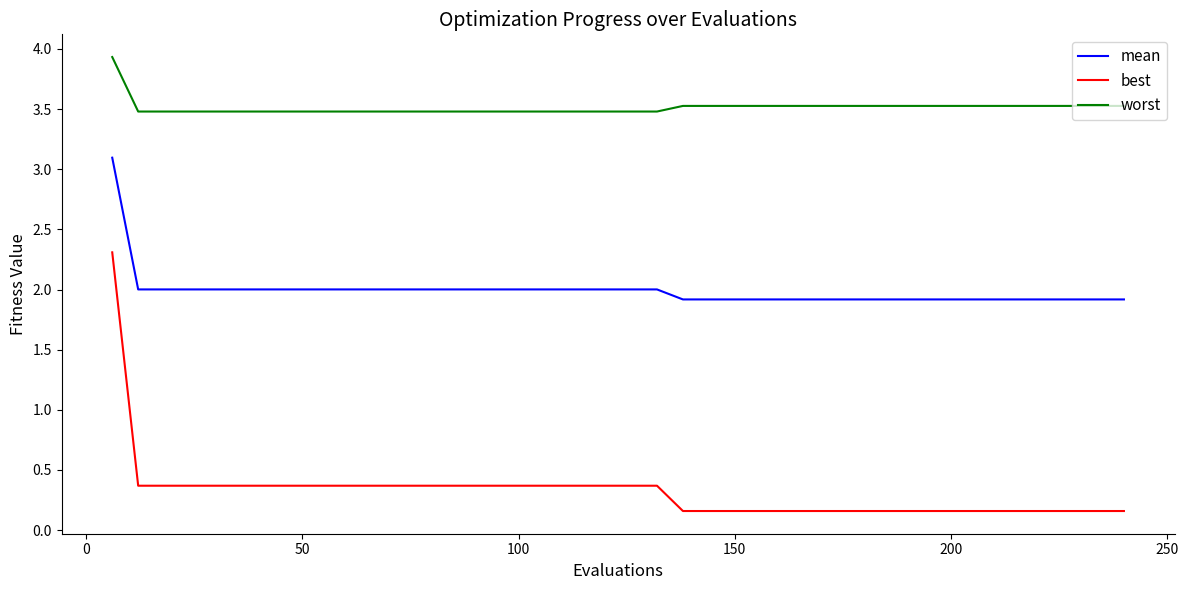

True or false: worst and best cross at least once.

False